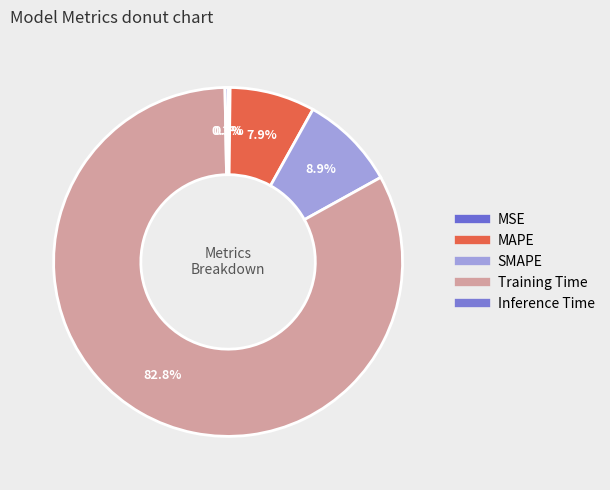

To the nearest percent, what is the combined percentage of MAPE and Inference Time?

8%